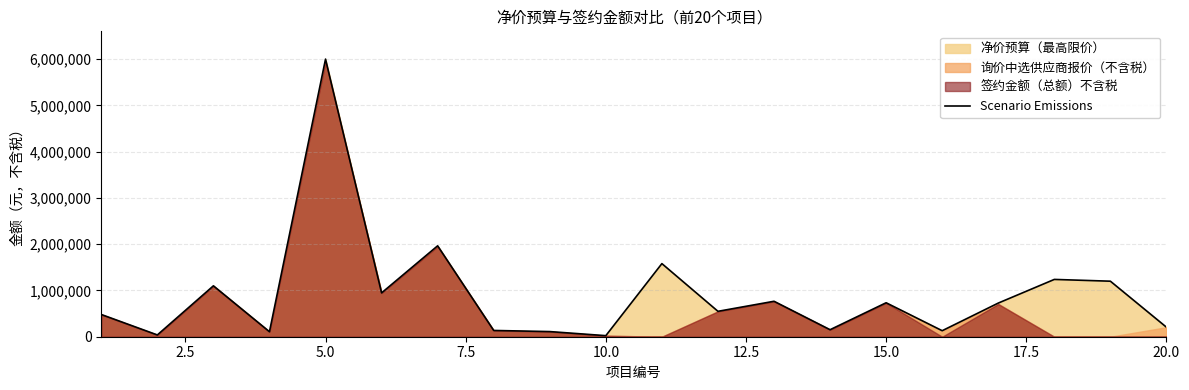

What is the maximum value for Scenario Emissions?

6000000.0